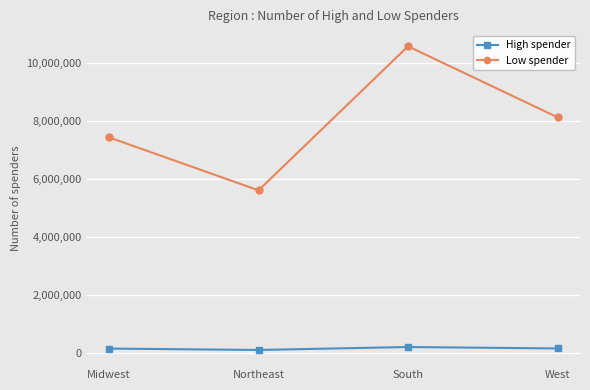

What is the label of the 4th point from the right?

Midwest